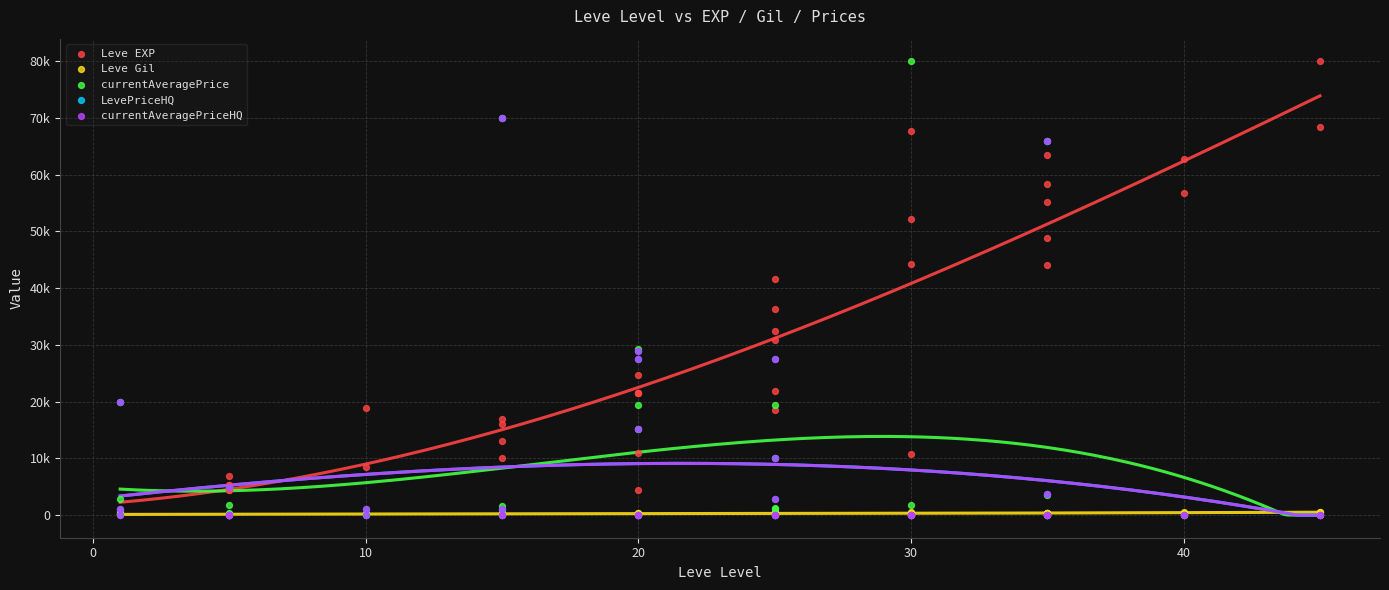

Which series reaches the maximum Y coordinate?

Leve EXP